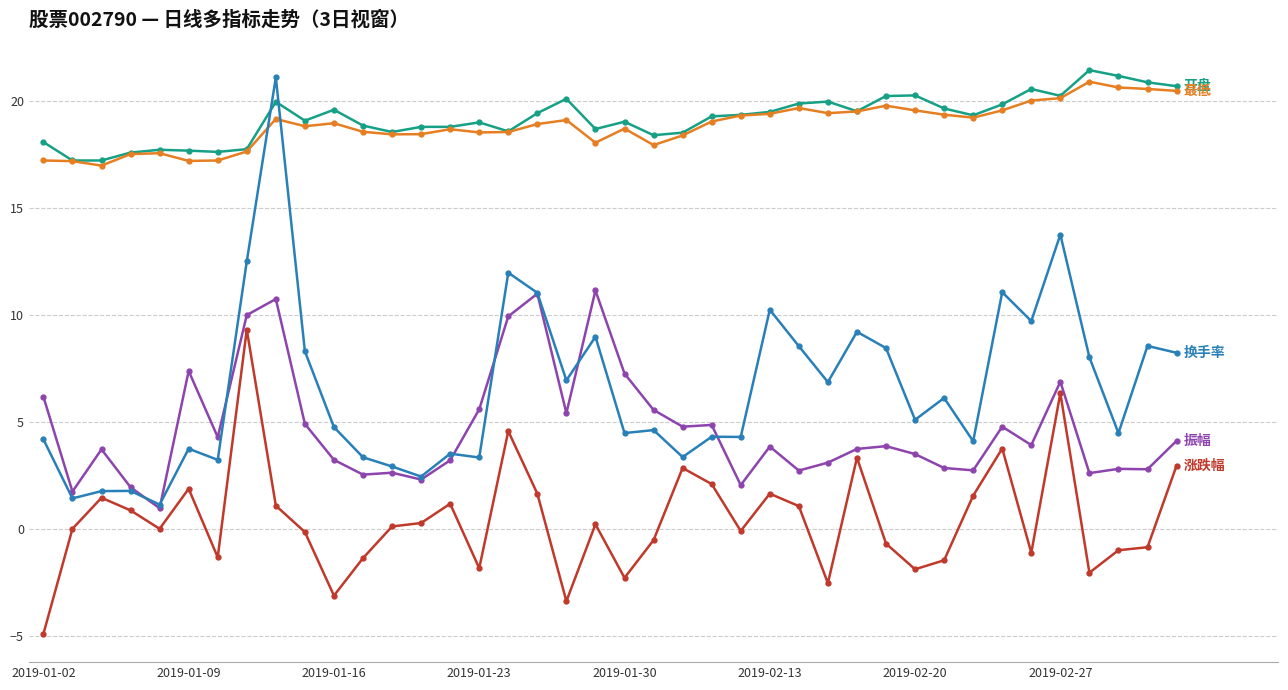

What is the minimum value shown in the chart?

-4.9